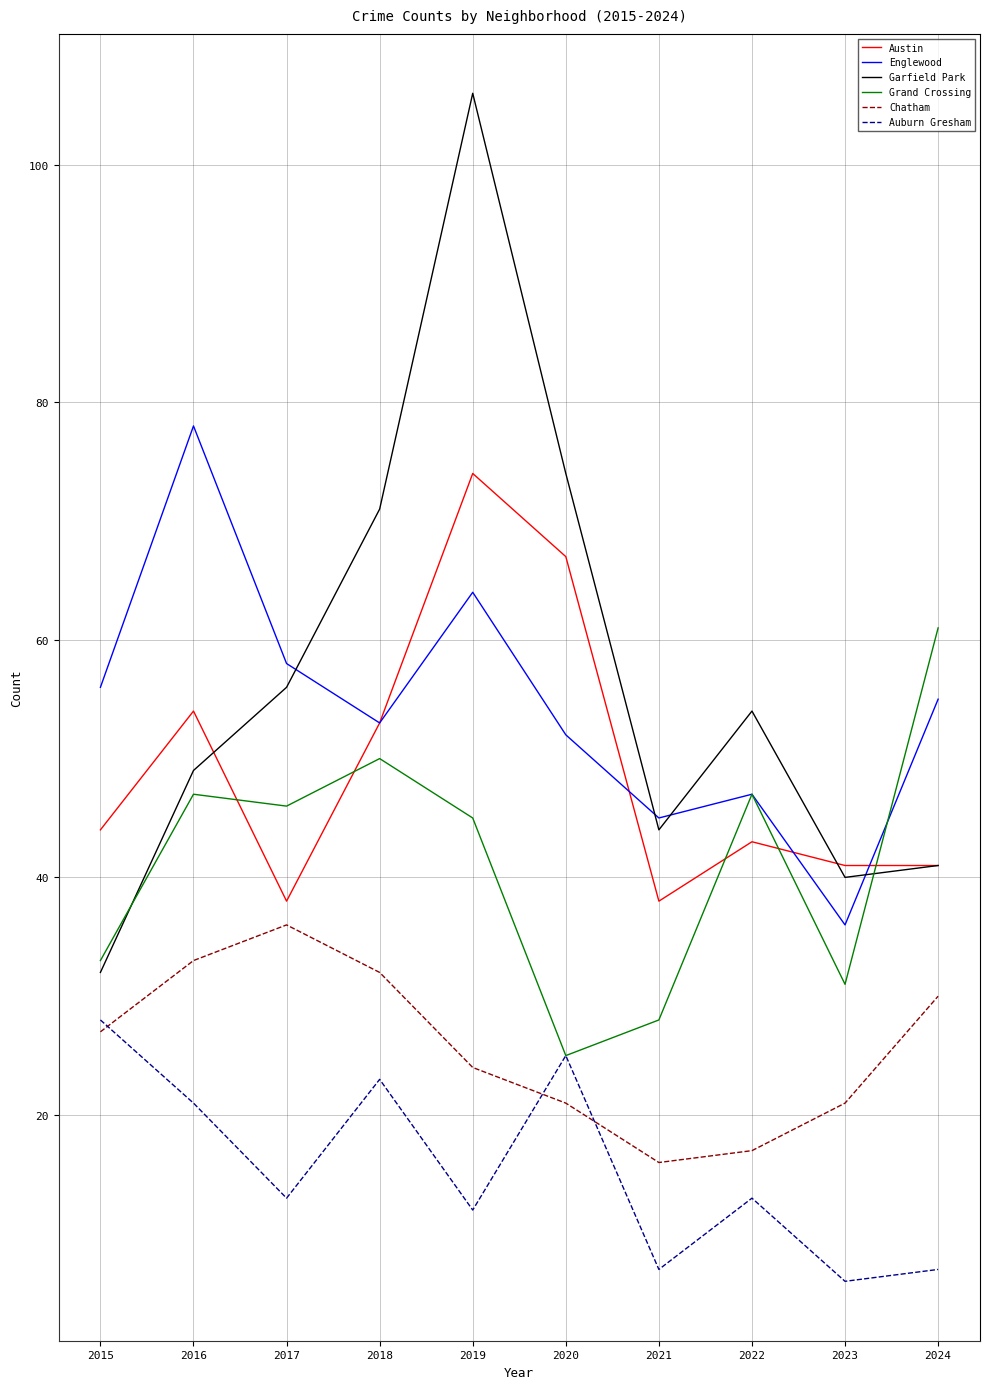

What is the difference between the maximum and minimum values in the Auburn Gresham series?

22